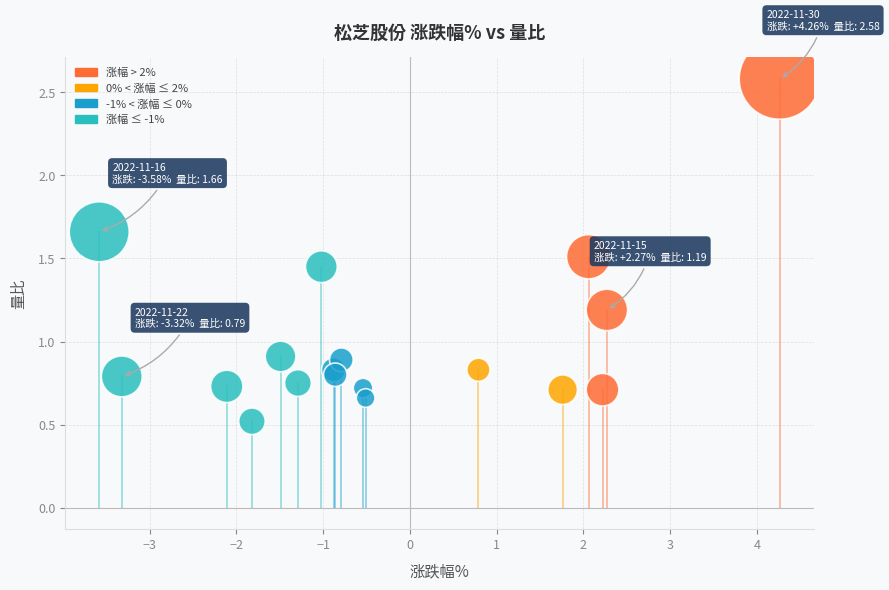

What is the range of Y values (max minus min)?

2.1